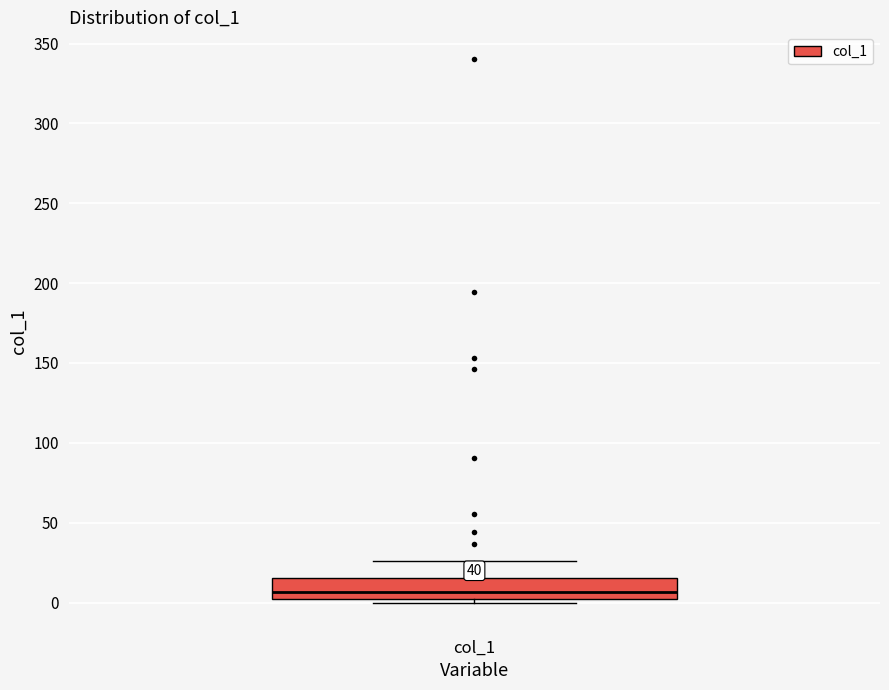

Transcribe this box plot: give where the median line is, the range the box spans, and where the two whiskers end, as read against the y-axis. The values are not printed on the chart, so give them approximately, as read against the axis.

median 5, box 0 to 15, whiskers 0 (just below the box's lower edge) to 25